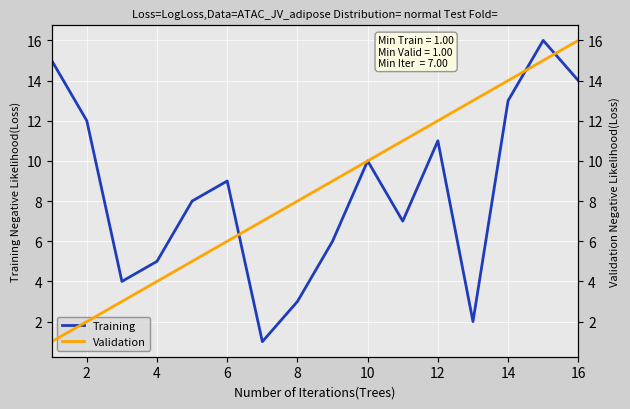

What is the minimum value shown in the chart?

1